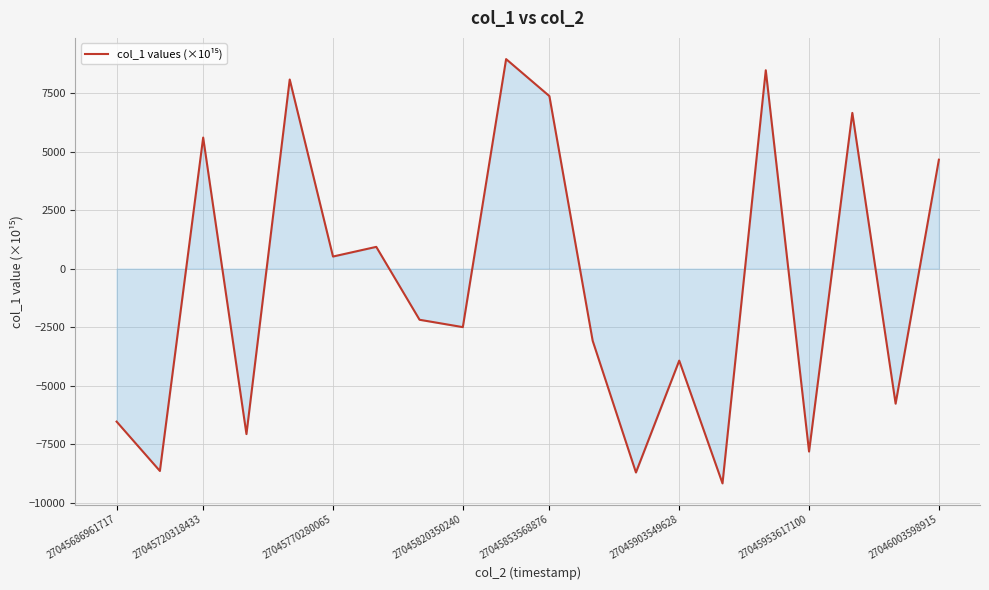

What is the minimum value shown in the chart?

-9175.4